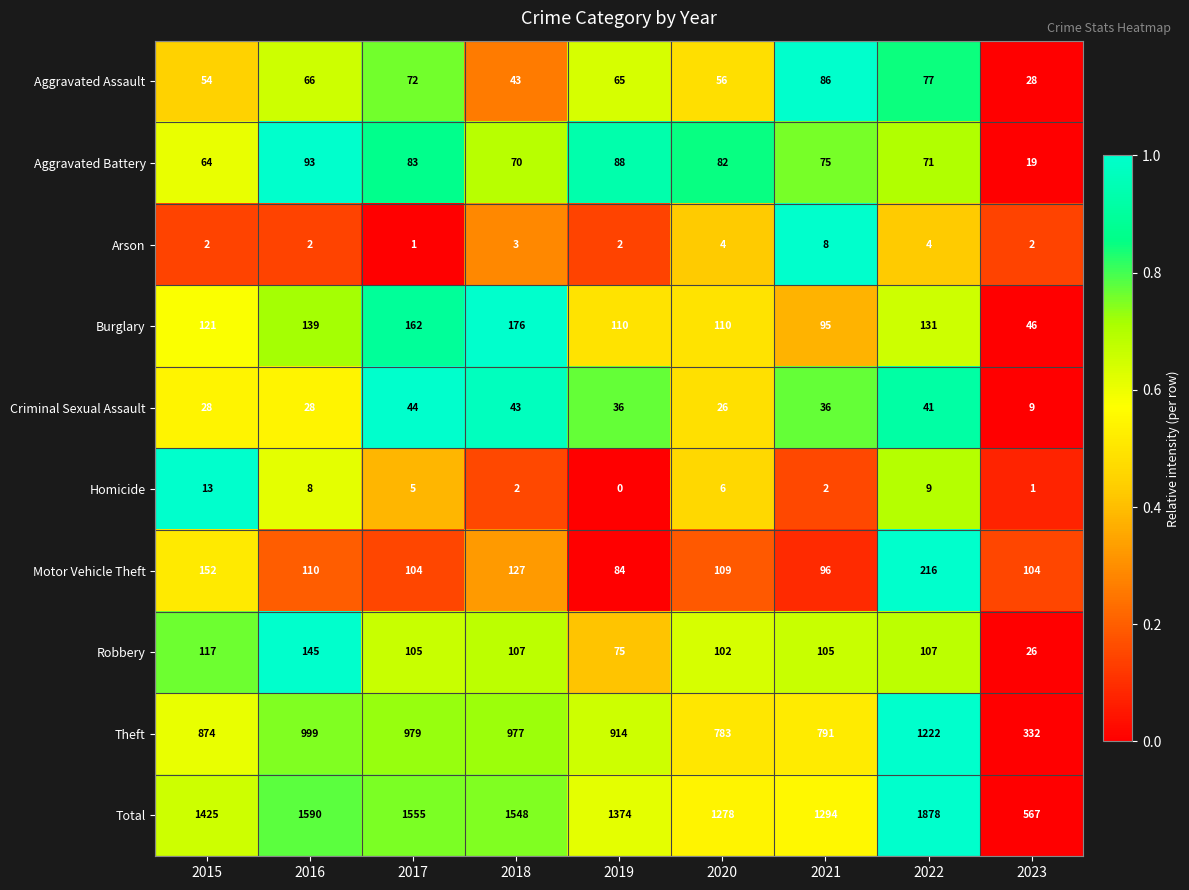

Between 2017 and 2022, which series saw the biggest shift?

Total